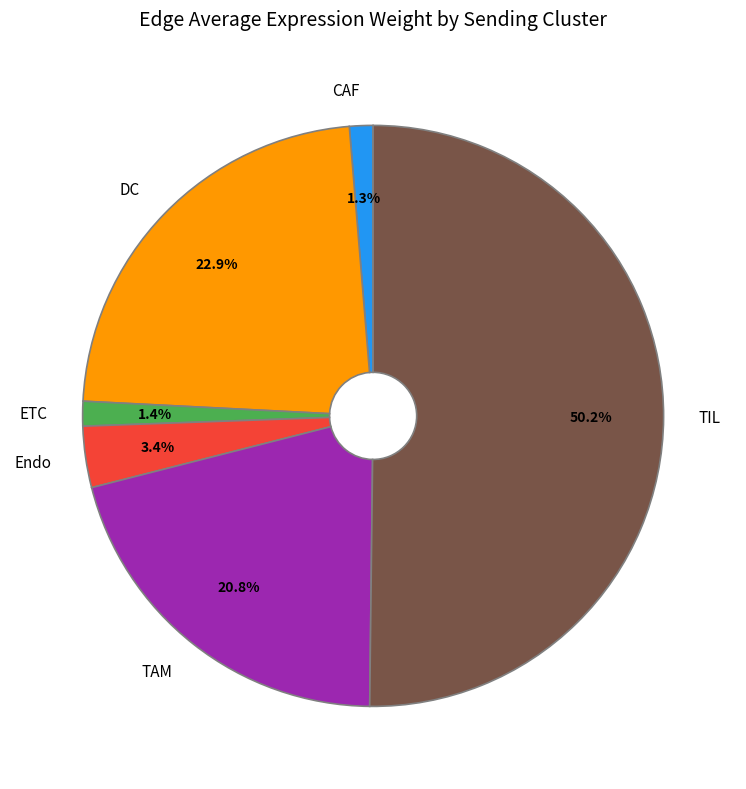

What is the majority slice?

TIL